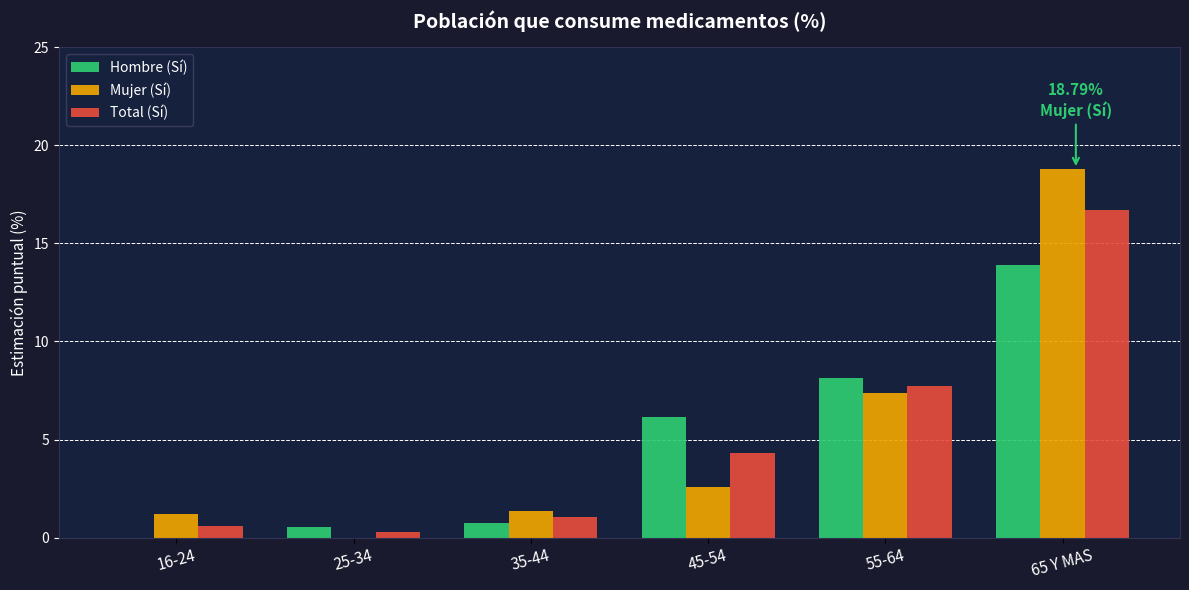

What is the sum of the Hombre (Sí) values at 35-44 and 16-24?

0.8